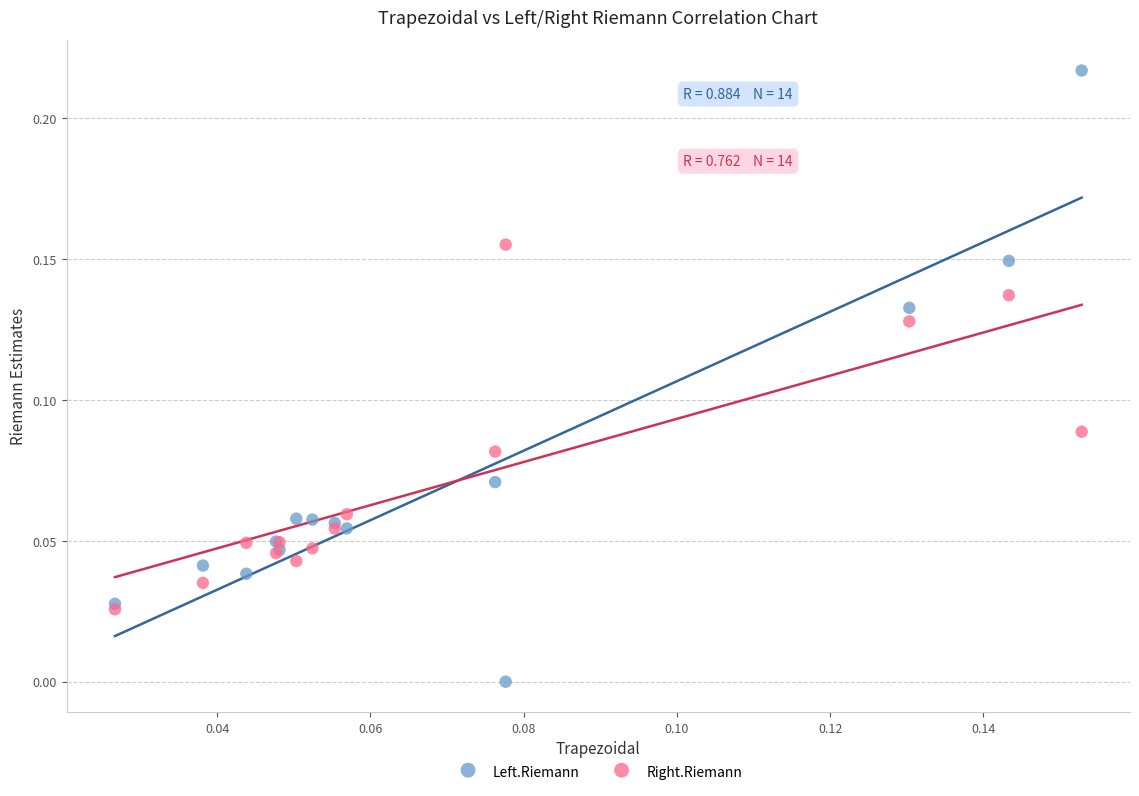

Which series contains the lowest Y value?

Left.Riemann